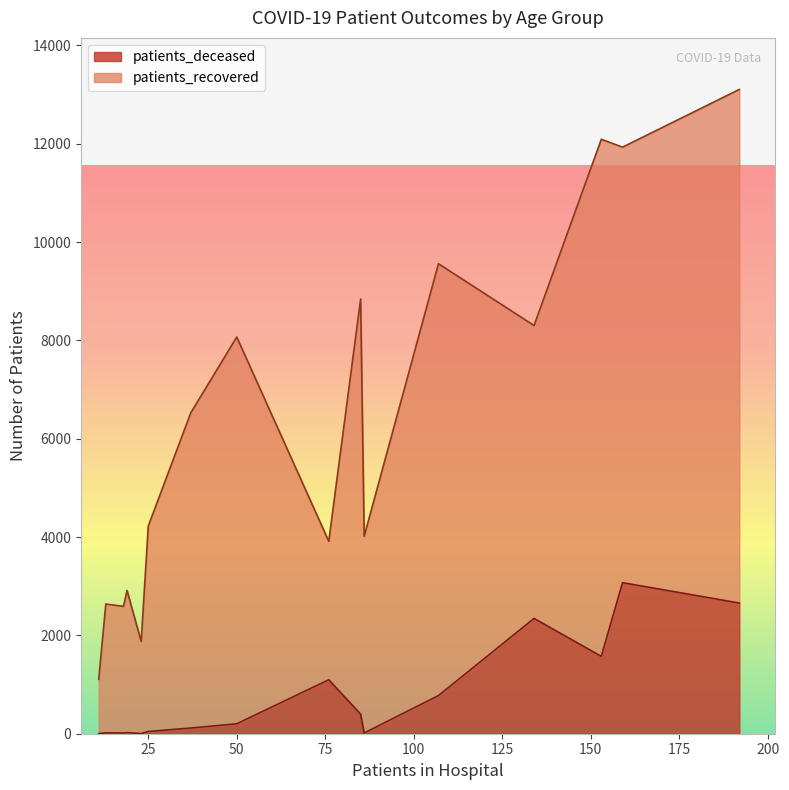

Which series has the widest spread of values?

patients_recovered